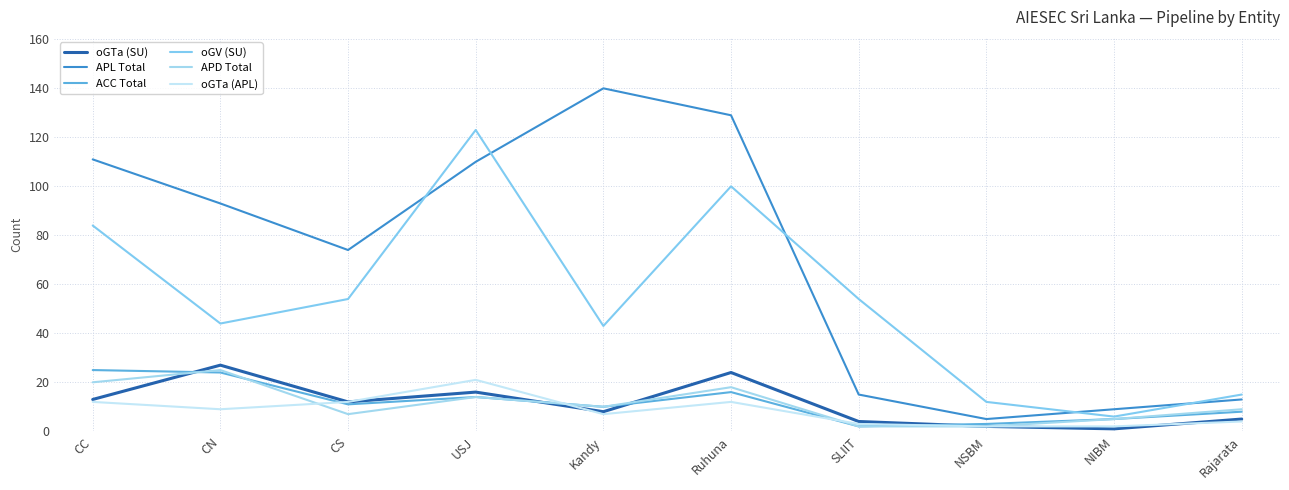

What is the average value of the oGV (SU) series?

54